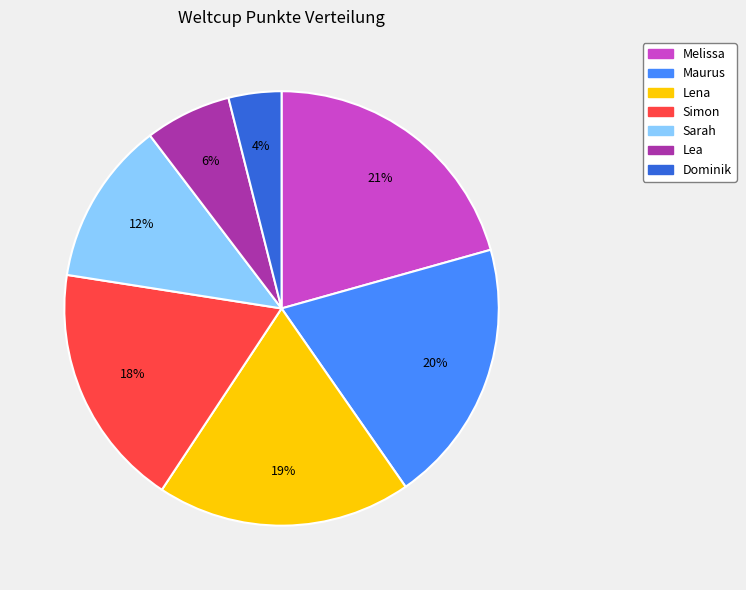

Does Lena account for over 50% of the chart?

No